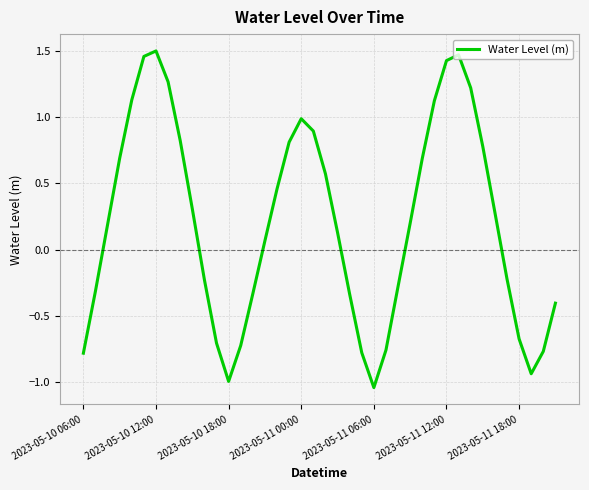

Does the chart display data point markers on the line(s)?

No